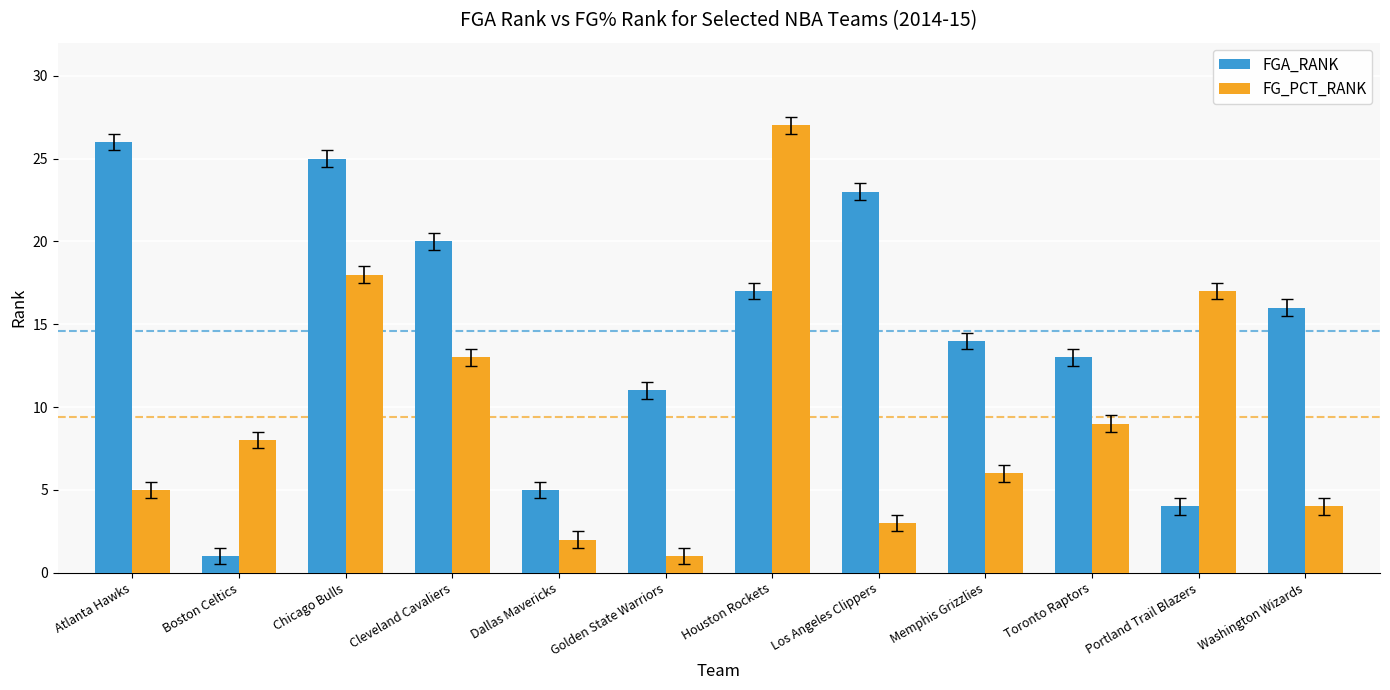

What is the approximate value of FGA_RANK at Cleveland Cavaliers?

20